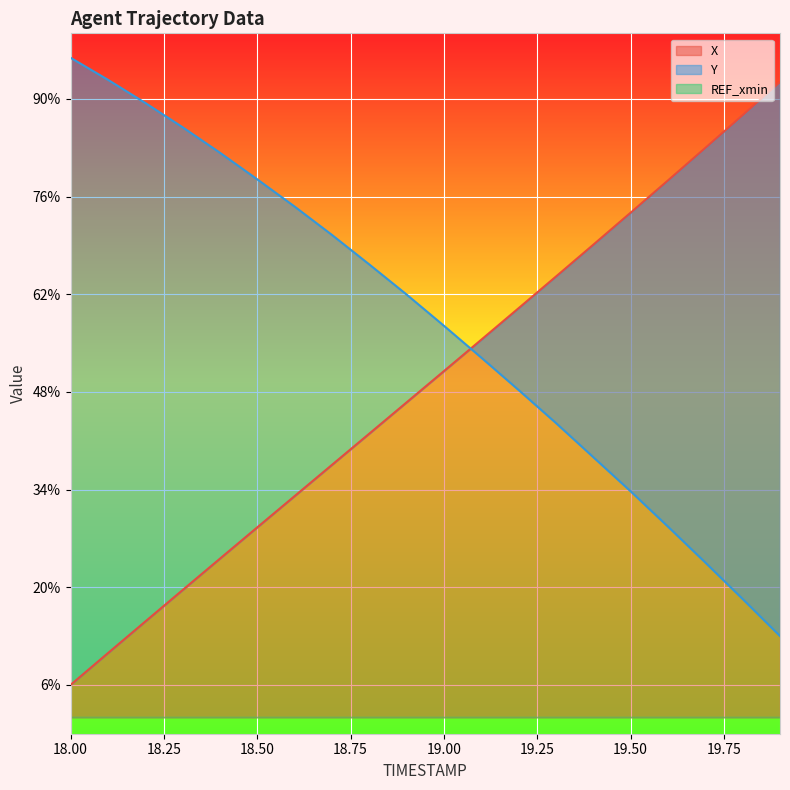

What is the label of the 18th point from the right?

18.2